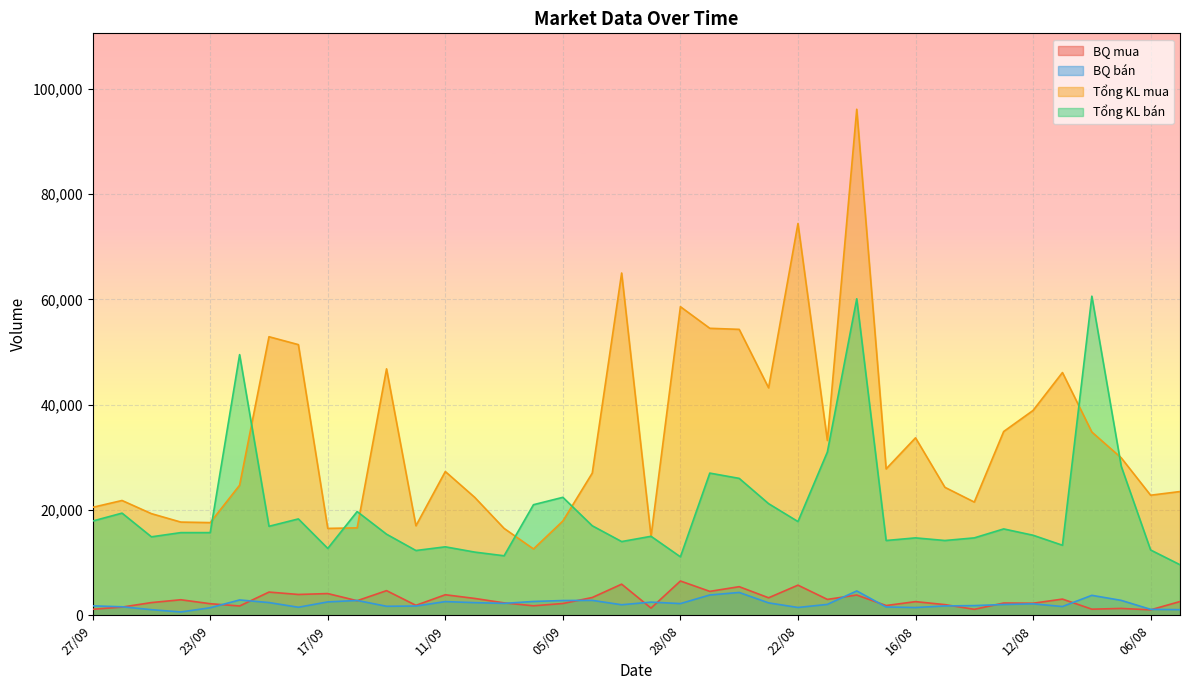

Reading left to right, what are all the values shown in this chart?

BQ mua: 1139	1557	2413	2950	2200	1764	4408	3954	4125	2767	4680	1889	3900	3200	2357	1800	2238	3375	5909	1364	6511	4542	5430	3323	5723	3018	3844	1853	2592	2025	1132	2327	2288	3073	1160	1300	1036	2611
BQ bán: 1790	1617	1064	628	1427	2912	2414	1525	2540	2814	1711	1757	2600	2400	2260	2625	2800	2833	2000	2500	2220	3857	4333	2356	1483	2067	4623	1578	1470	1775	1838	2050	2171	1663	3788	2830	1127	1067
Tổng KL mua: 20500	21800	19300	17700	17600	24700	52900	51400	16500	16600	46800	17000	27300	22400	16500	12600	17900	27000	65000	15000	58600	54500	54300	43200	74400	33200	96100	27800	33700	24300	21500	34900	38900	46100	34800	29900	22800	23500
Tổng KL bán: 17900	19400	14900	15700	15700	49500	16900	18300	12700	19700	15400	12300	13000	12000	11300	21000	22400	17000	14000	15000	11100	27000	26000	21200	17800	31000	60100	14200	14700	14200	14700	16400	15200	13300	60600	28300	12400	9600